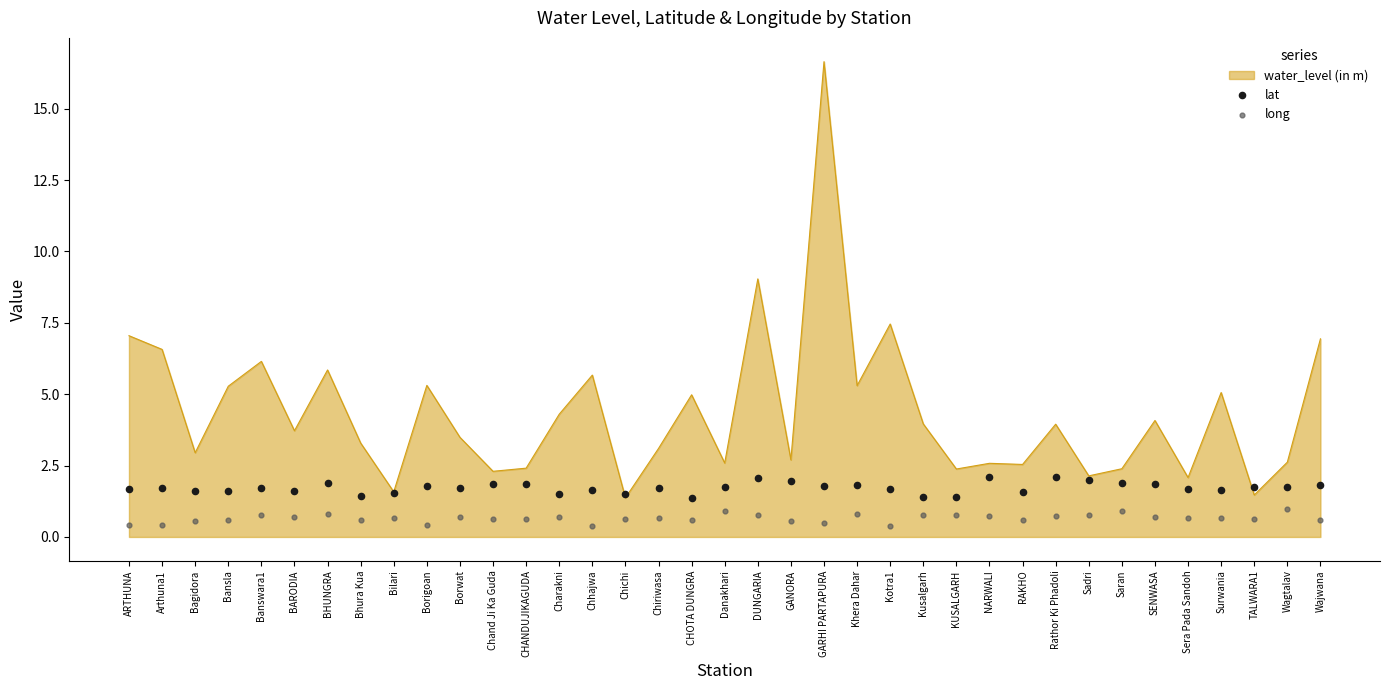

What is the minimum value for water_level (in m)?

1.4